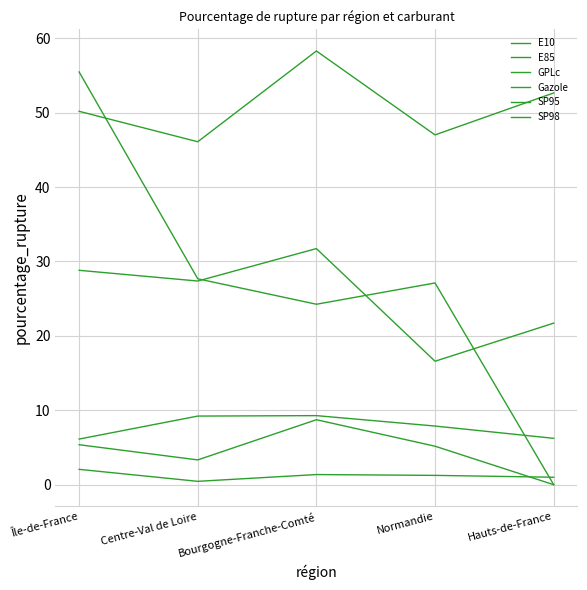

How many lines are shown in the chart?

6